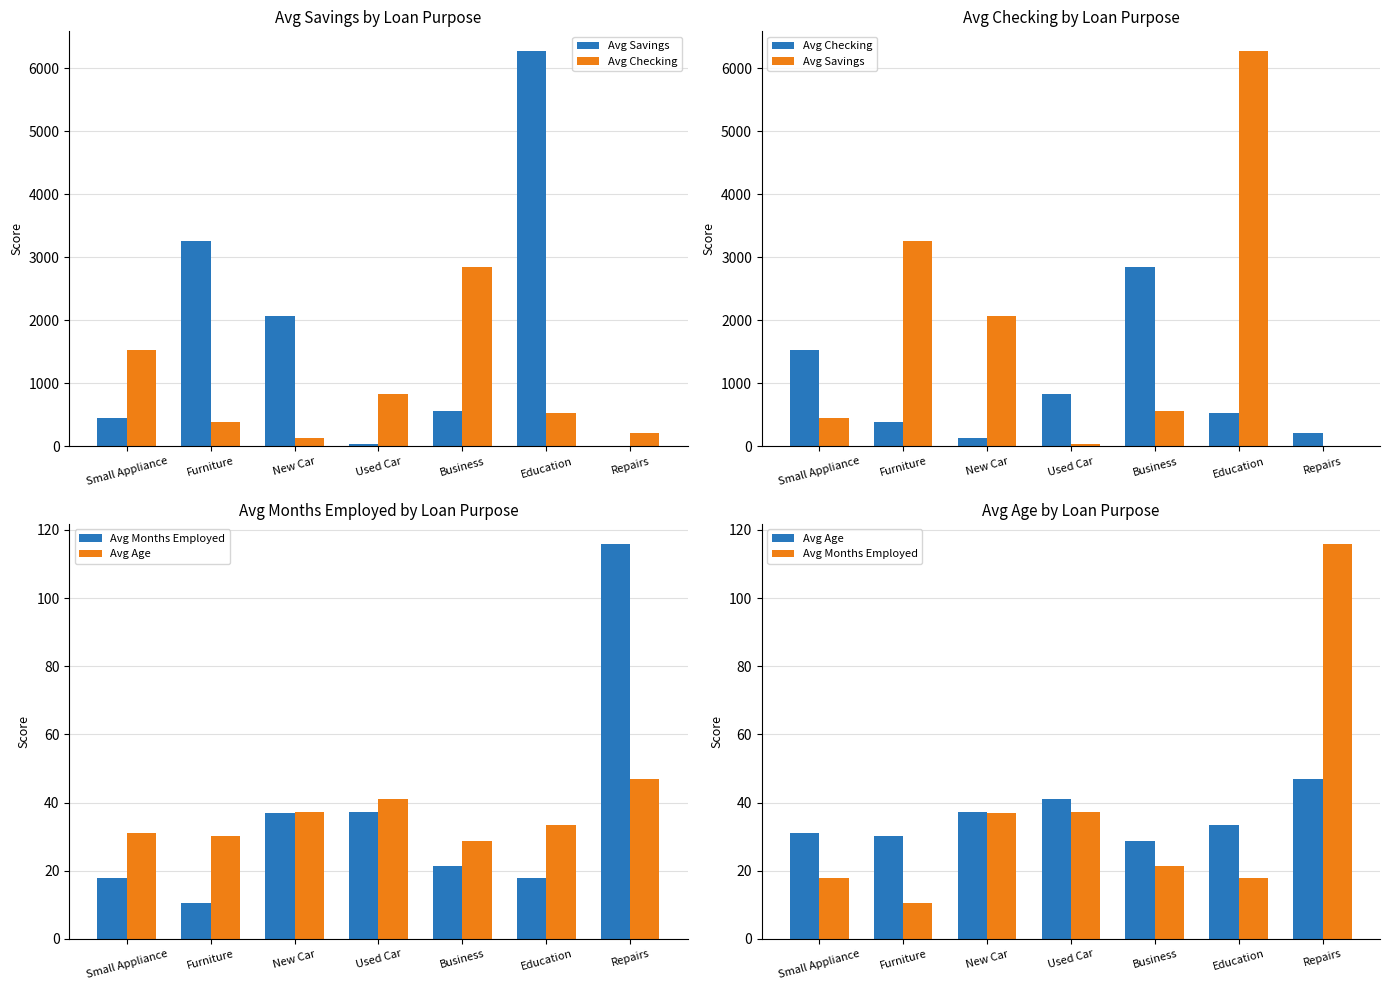

At which label does Avg Months Employed first exceed 21?

New Car